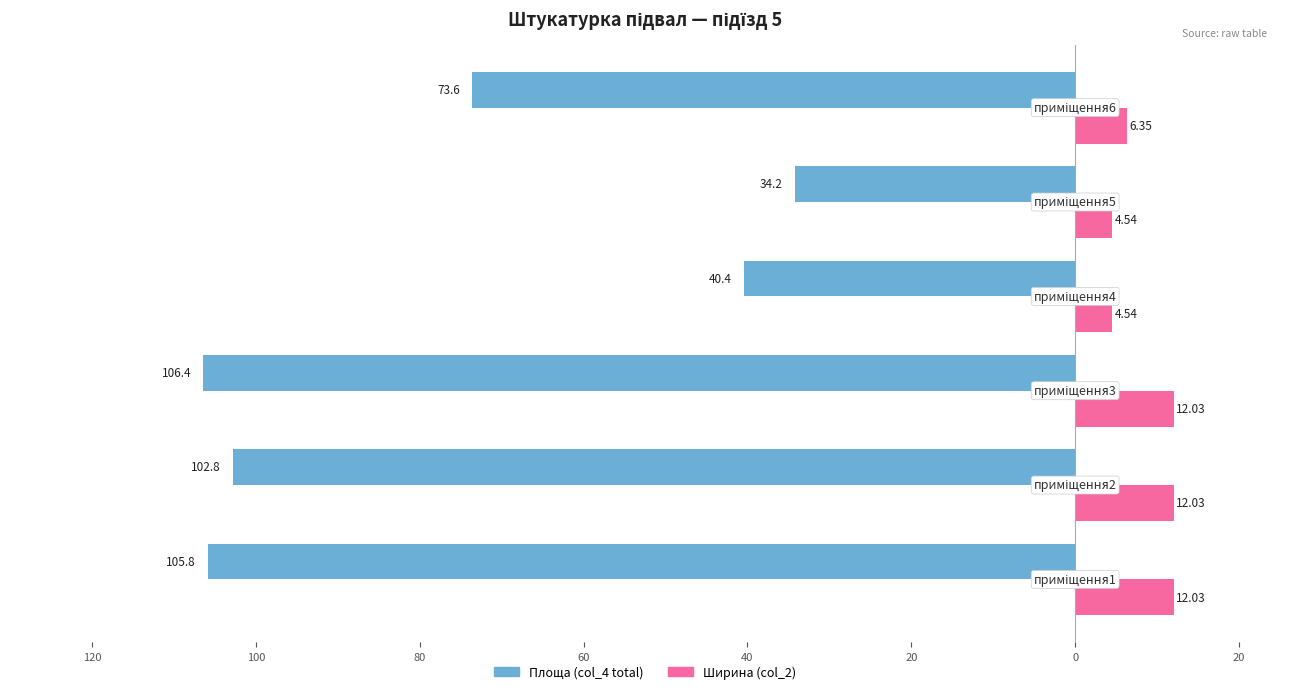

What are all the series names shown in the legend?

Площа (col_4 total), Ширина (col_2)